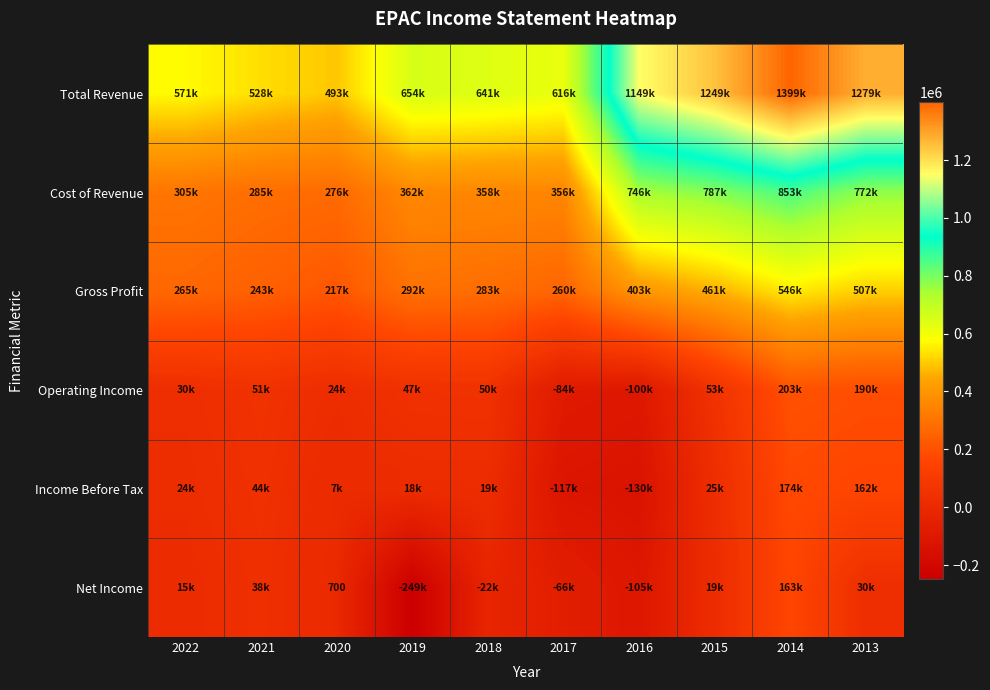

What is the smallest value displayed?

-249100